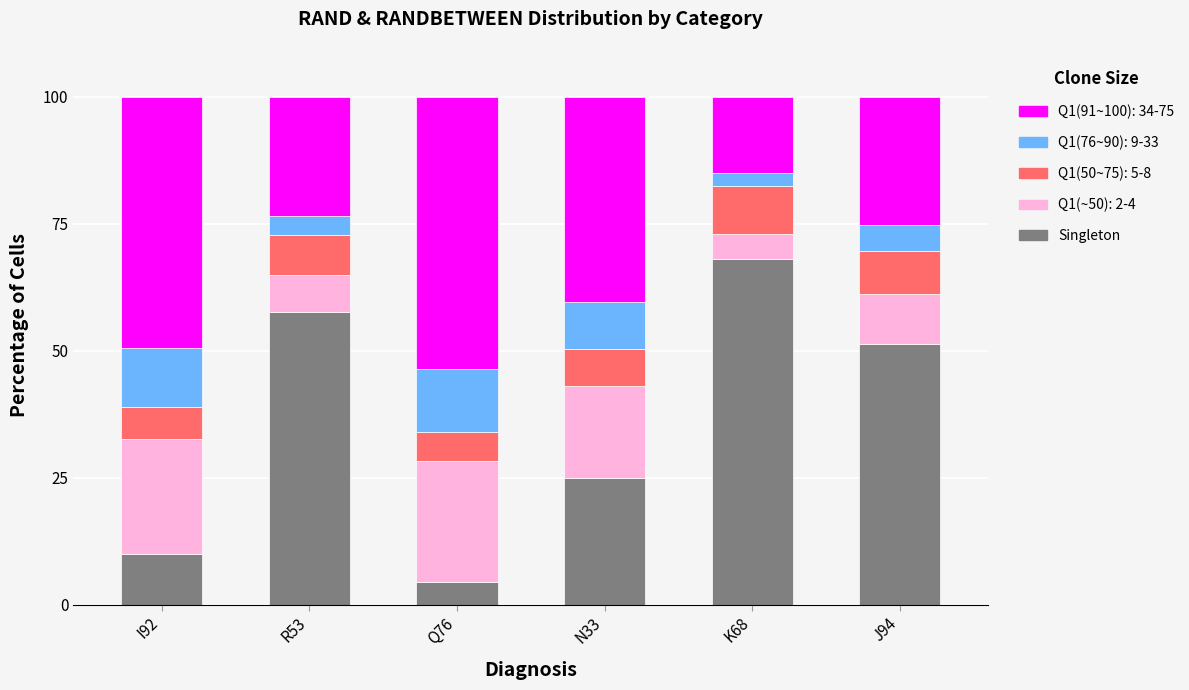

What is the maximum value for Singleton?

68.1